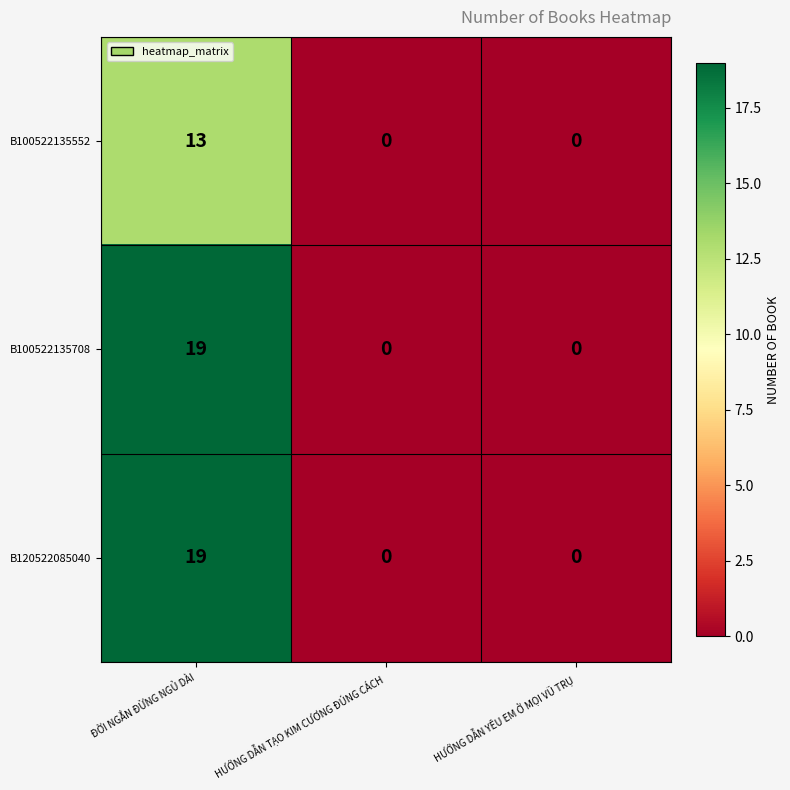

At which category does the chart reach its peak across all series?

ĐỜI NGẮN ĐỪNG NGỦ DÀI